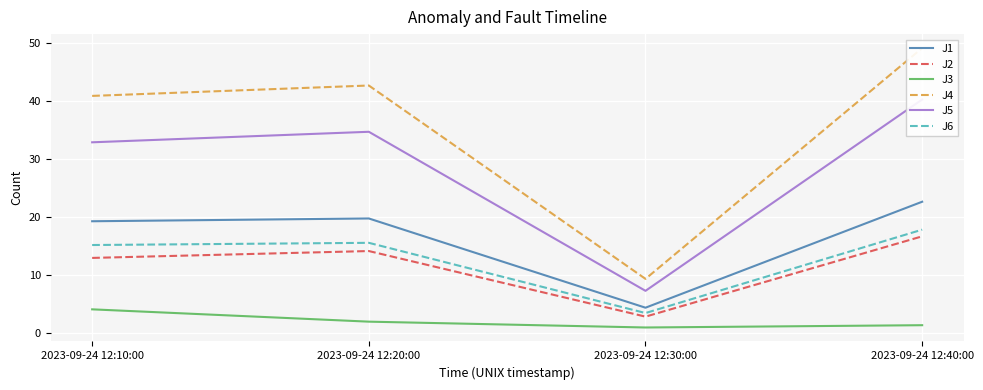

Is it true that J3 equals 2.1 at 2023-09-24 12:10:00?

False